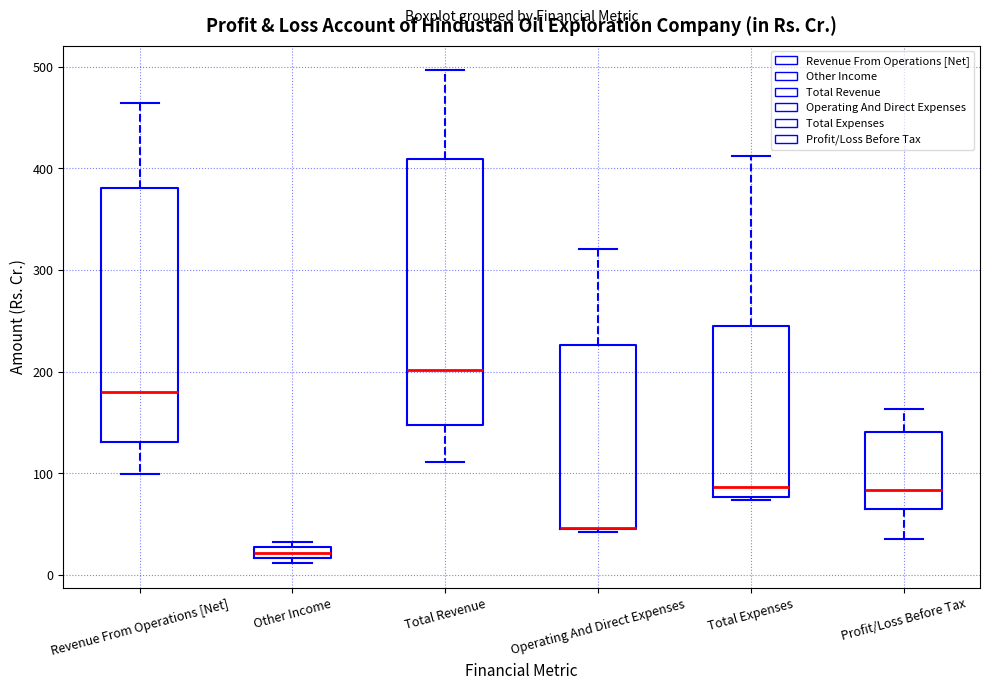

Comparing the boxes themselves (not the whiskers), which one is the tallest?

Total Revenue